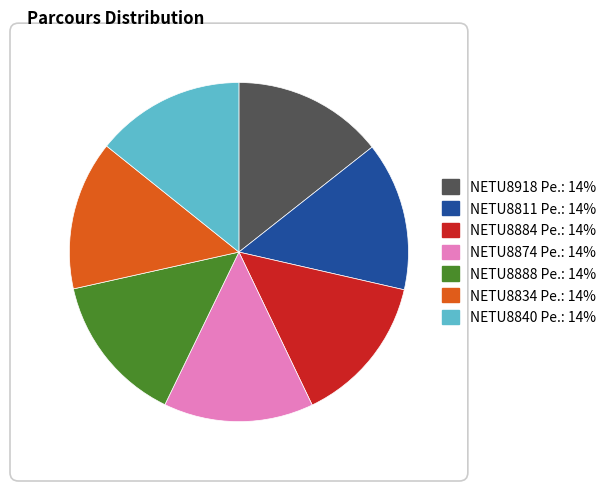

To the nearest percent, what percentage of the pie is NETU8874 Pe.?

14%